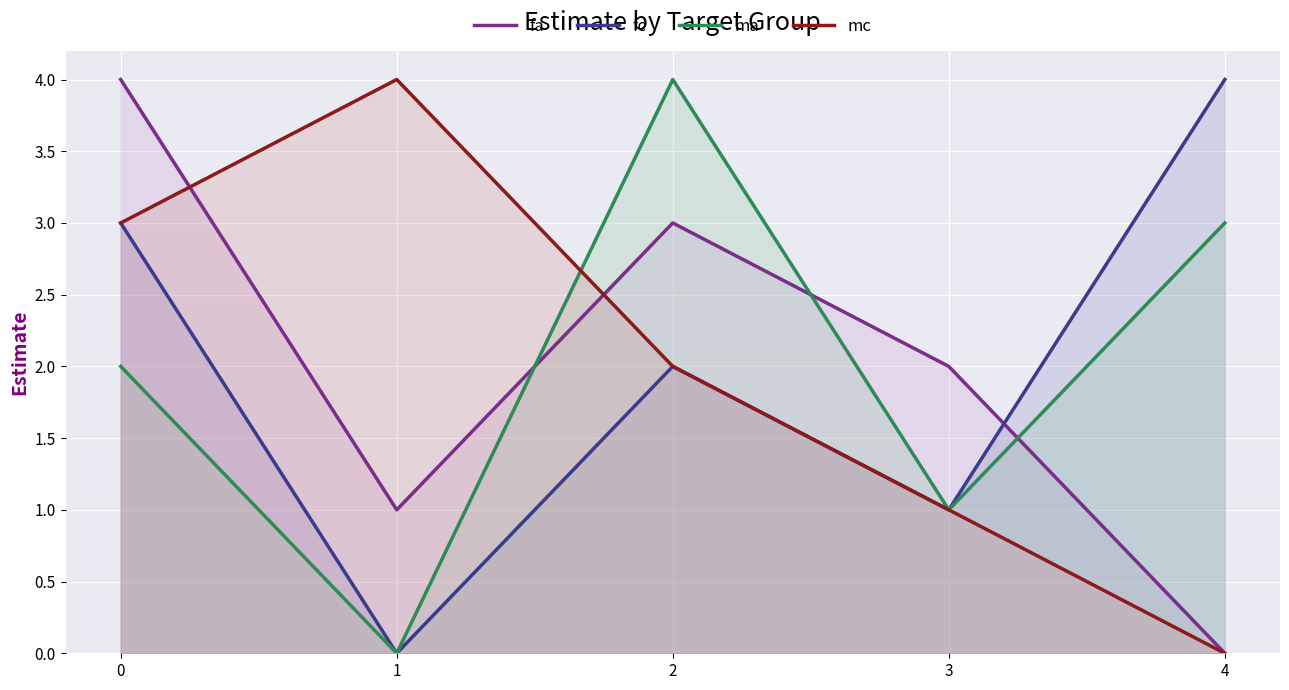

Reading left to right, list all the values displayed in this chart.

fa: 4	1	3	2	0
fc: 3	0	2	1	4
ma: 2	0	4	1	3
mc: 3	4	2	1	0